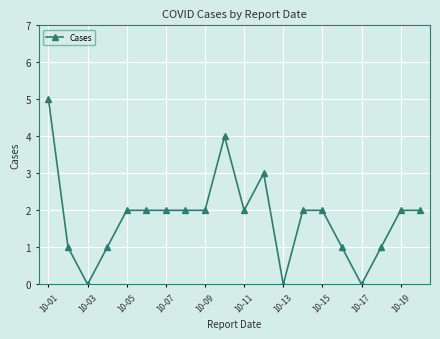

What is the maximum value shown in the chart?

5